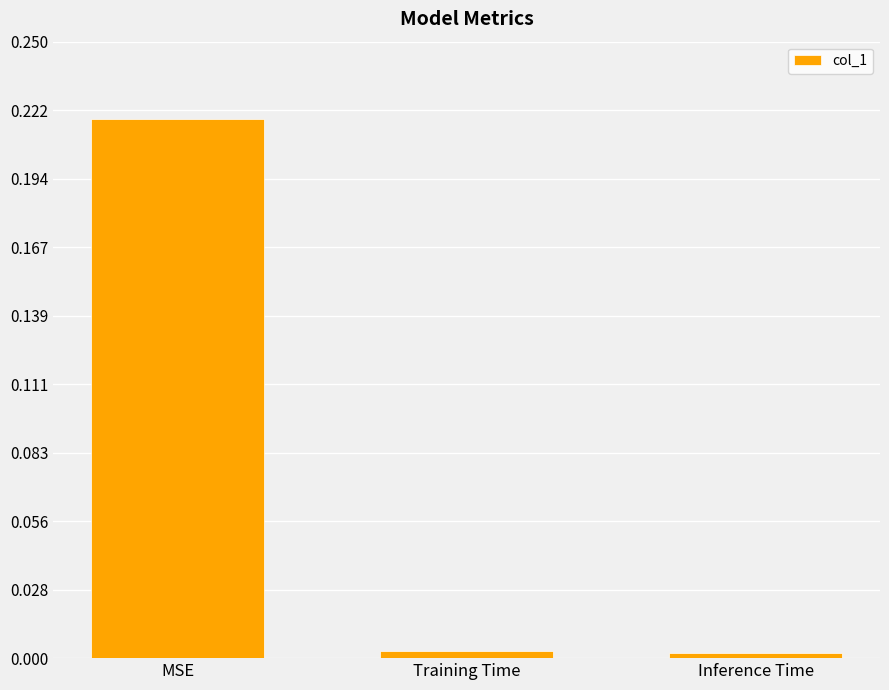

What is the label of the 2nd bar from the left?

Training Time